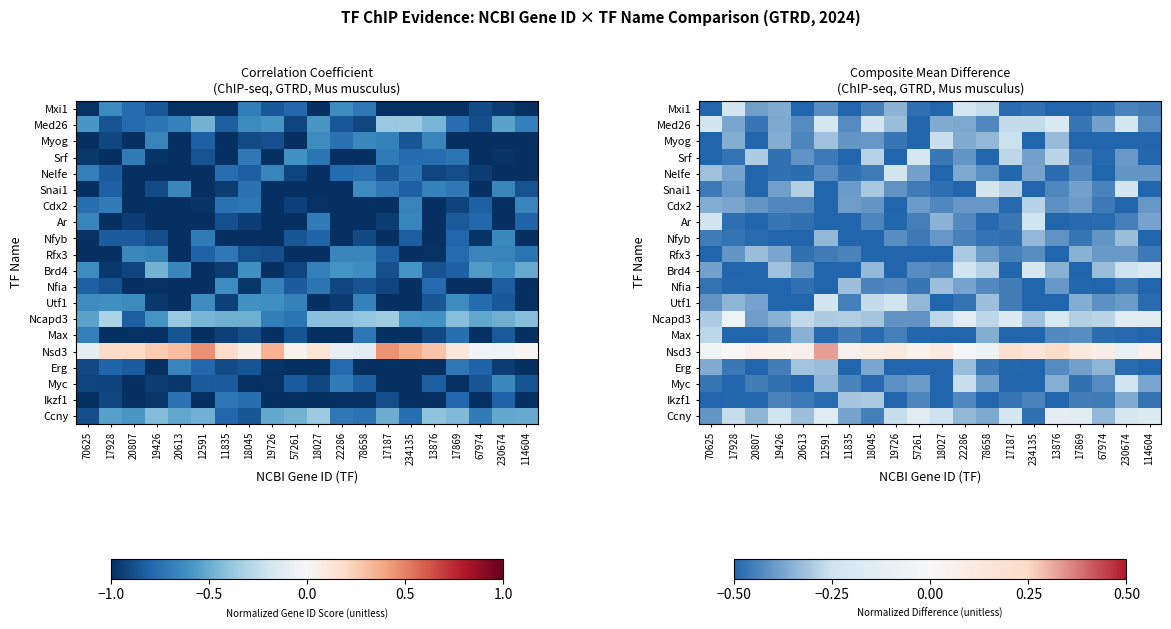

Which series has the largest total across all categories?

Nsd3